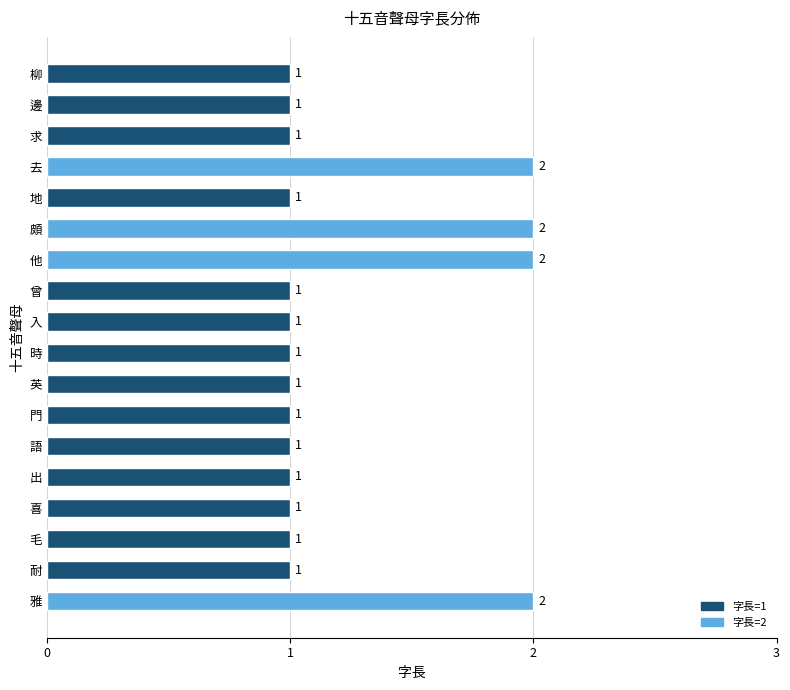

What is the sum of all values?

22